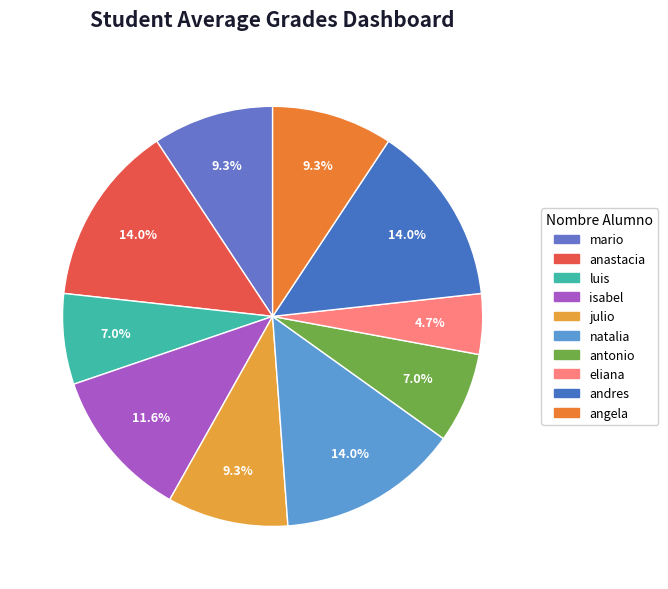

How many segments does this pie chart have?

10